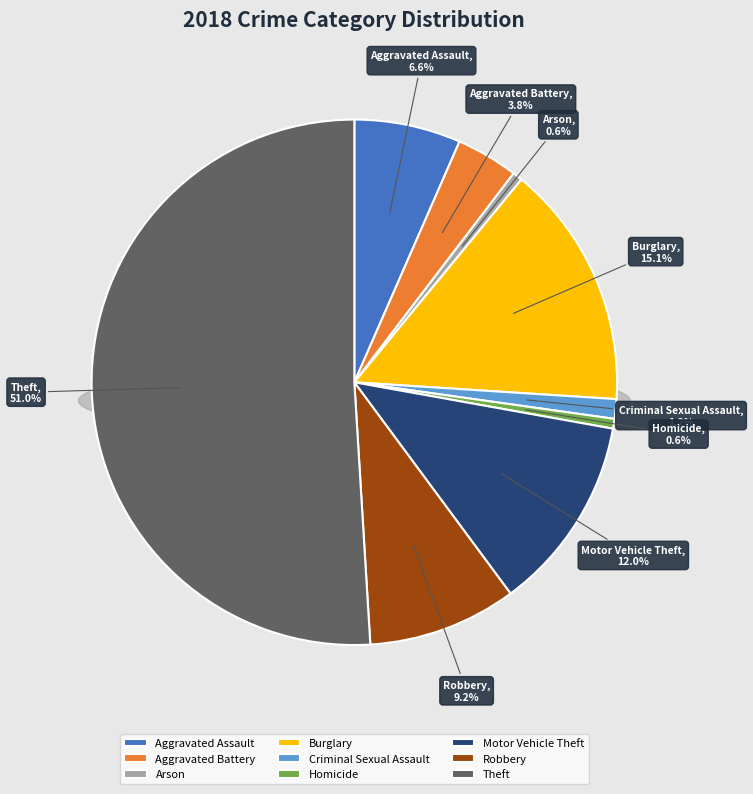

To the nearest percent, what percentage of the pie is Homicide?

1%